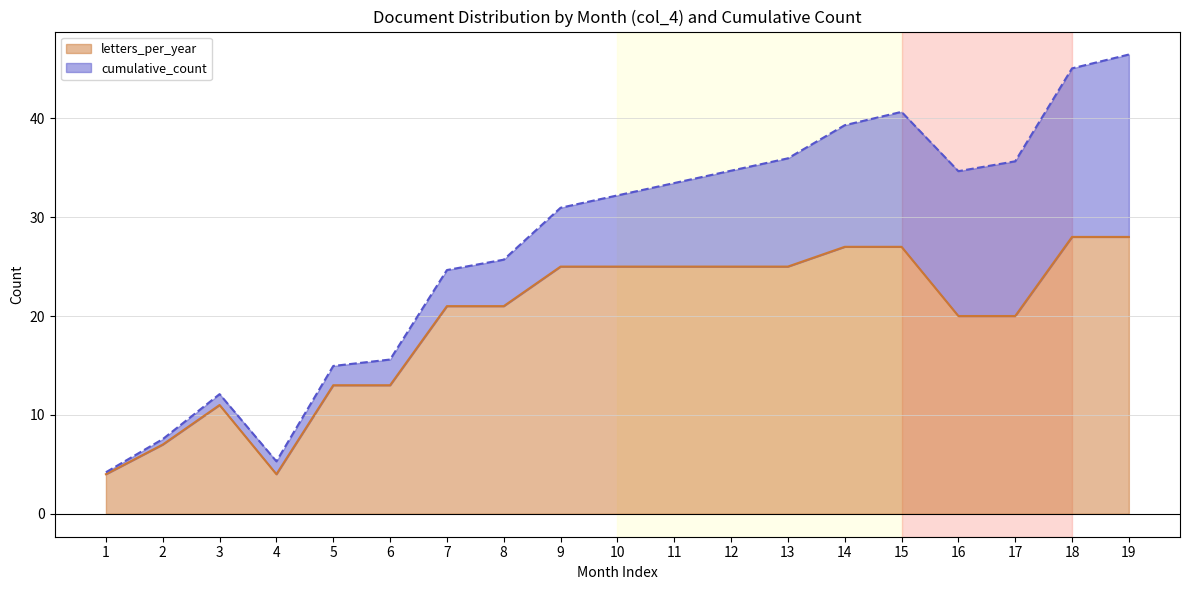

Reading left to right, transcribe all the data shown in this chart.

4	7	11	4	13	13	21	21	25	25	25	25	25	27	27	20	20	28	28